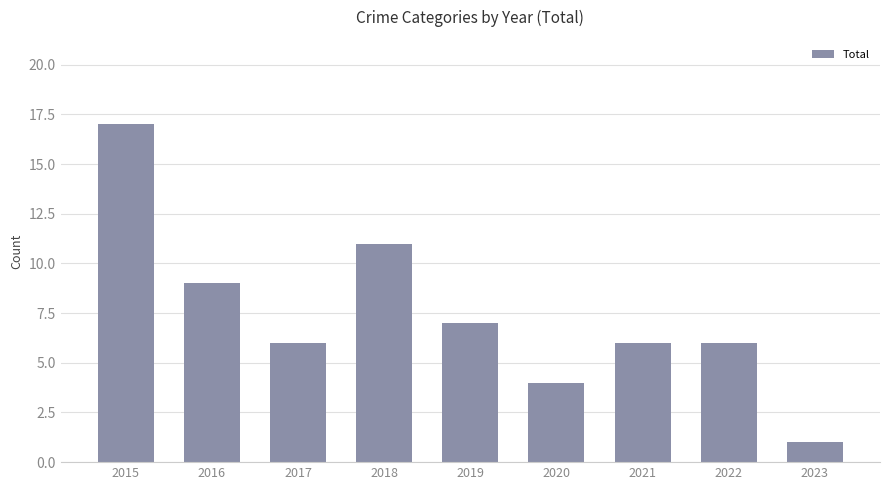

Which label corresponds to the smallest value in the chart?

2023